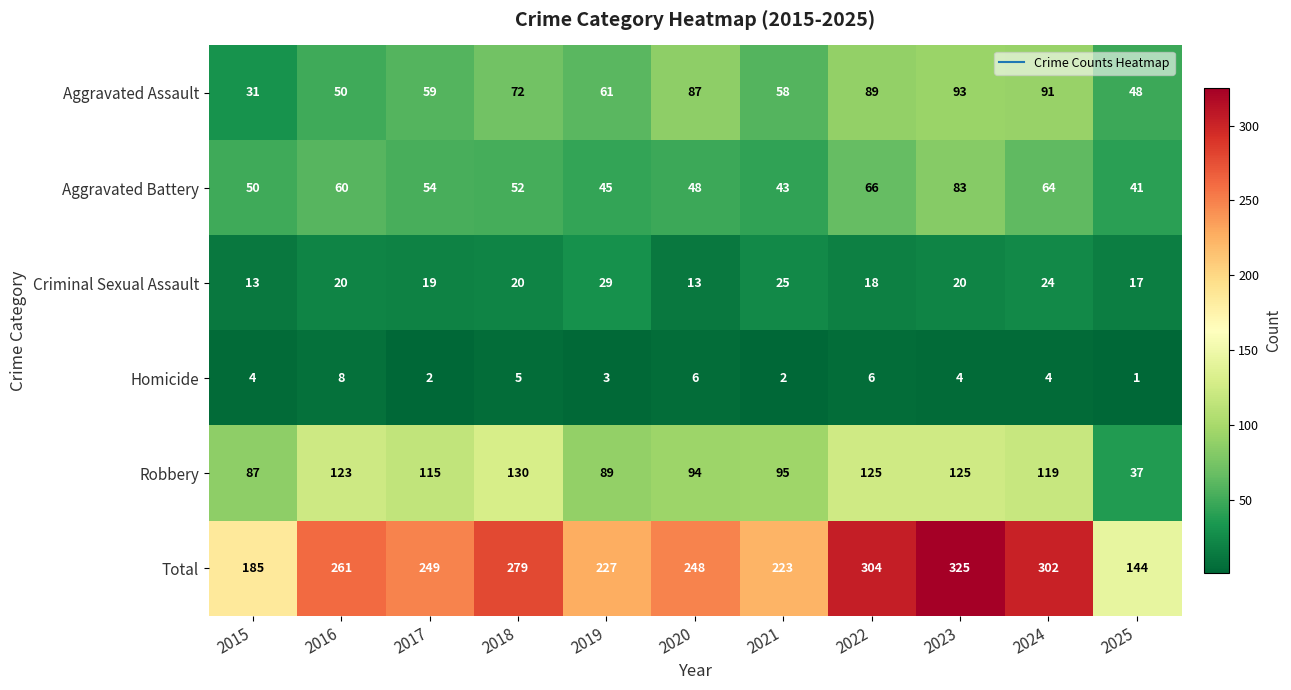

What value does the Aggravated Assault series have at 2017, to the nearest 5?

60